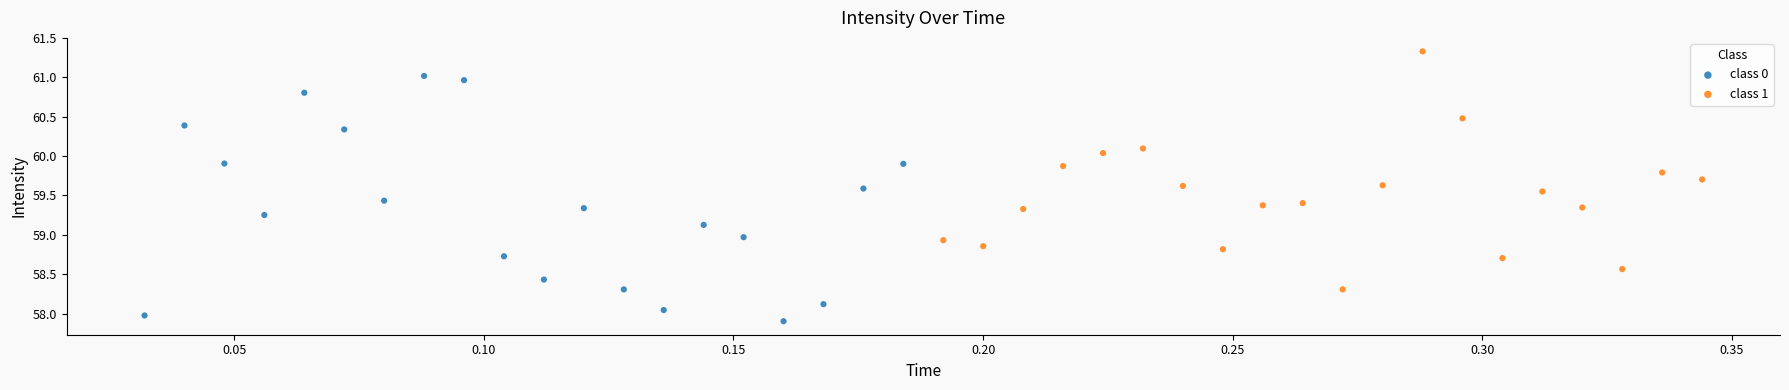

Which series reaches the maximum Y coordinate?

class 1